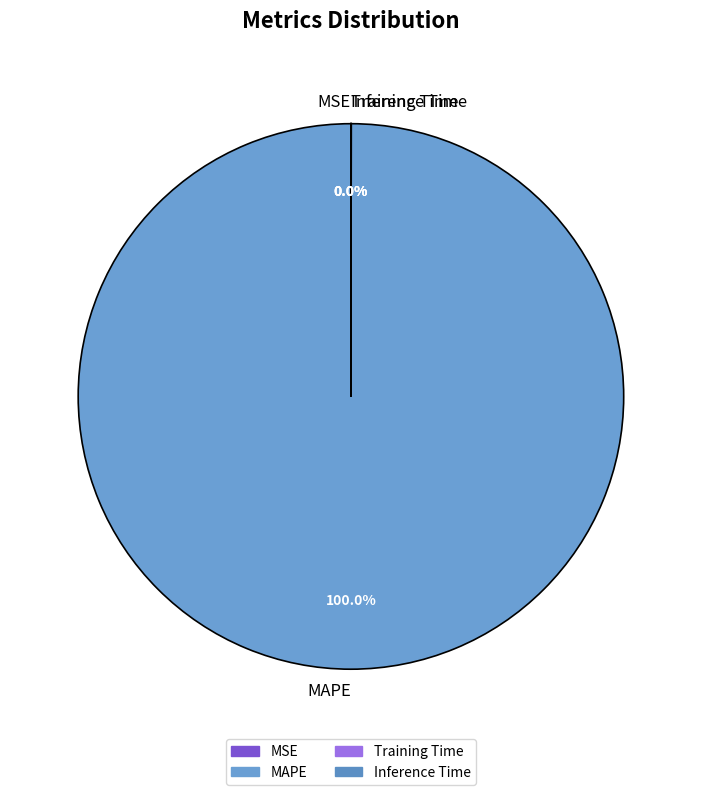

Does any single category account for the majority?

Yes